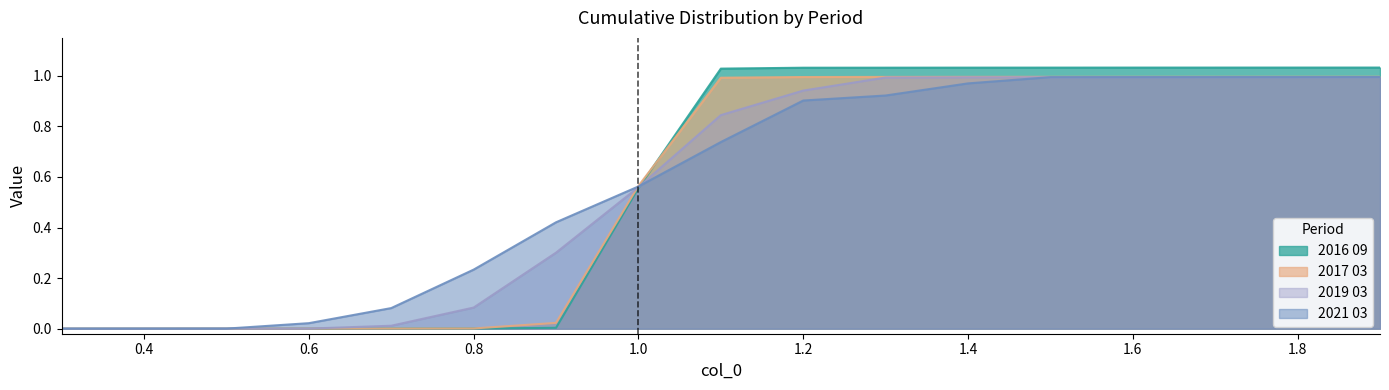

True or false: 2019 03 has a value of 1.6 at 1.8.

False